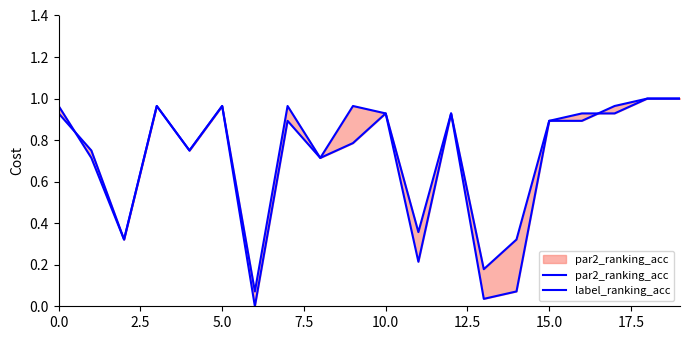

Count the number of data series in this chart.

2